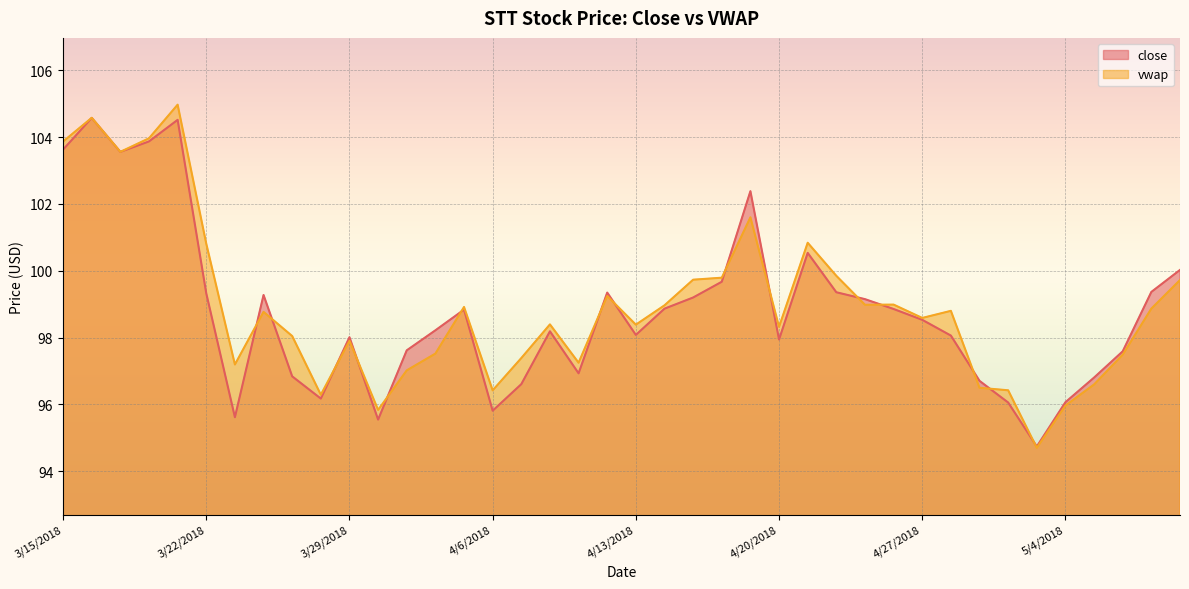

Where does the vwap series first go above 98?

3/15/2018